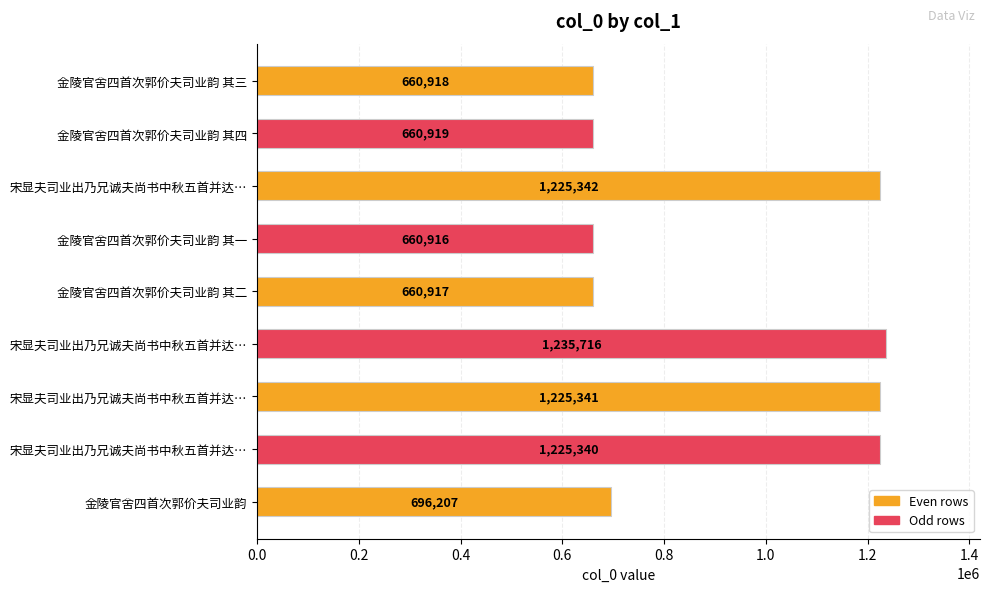

What is the maximum value shown in the chart?

1235716